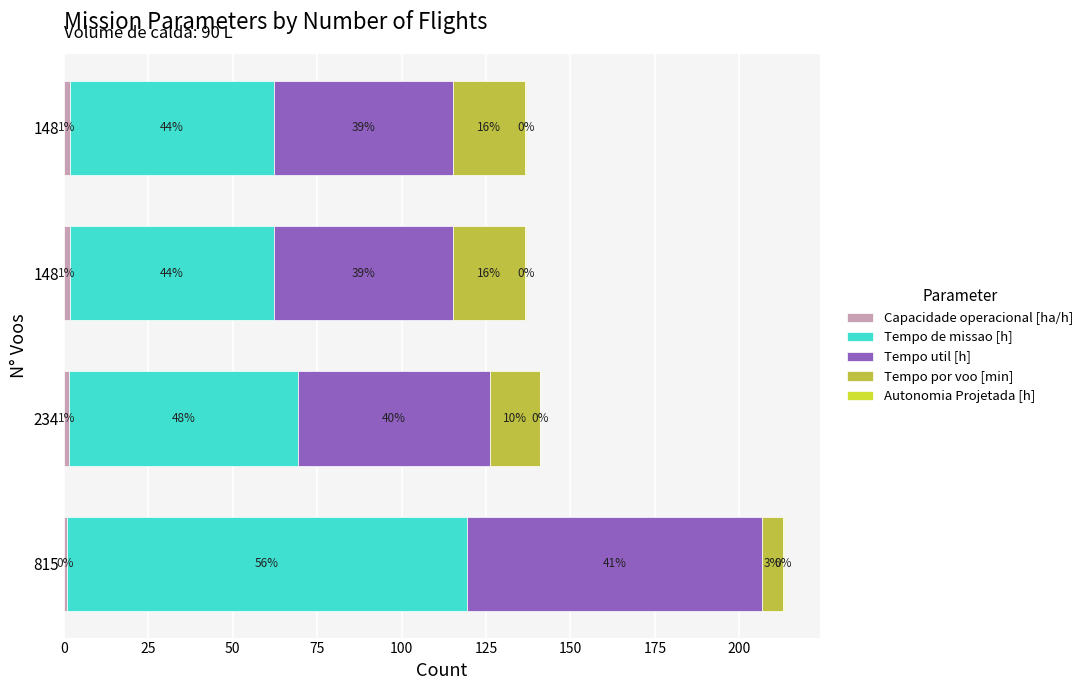

What are all the series names shown in the legend?

Capacidade operacional [ha/h], Tempo de missao [h], Tempo util [h], Tempo por voo [min], Autonomia Projetada [h]